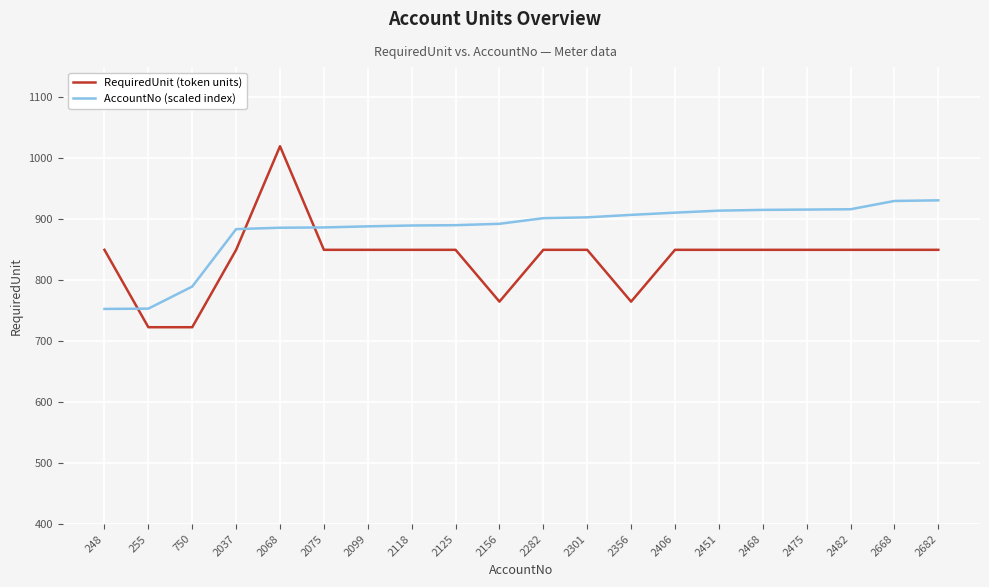

Between 750 and 2356, which series saw the biggest shift?

AccountNo (scaled index)